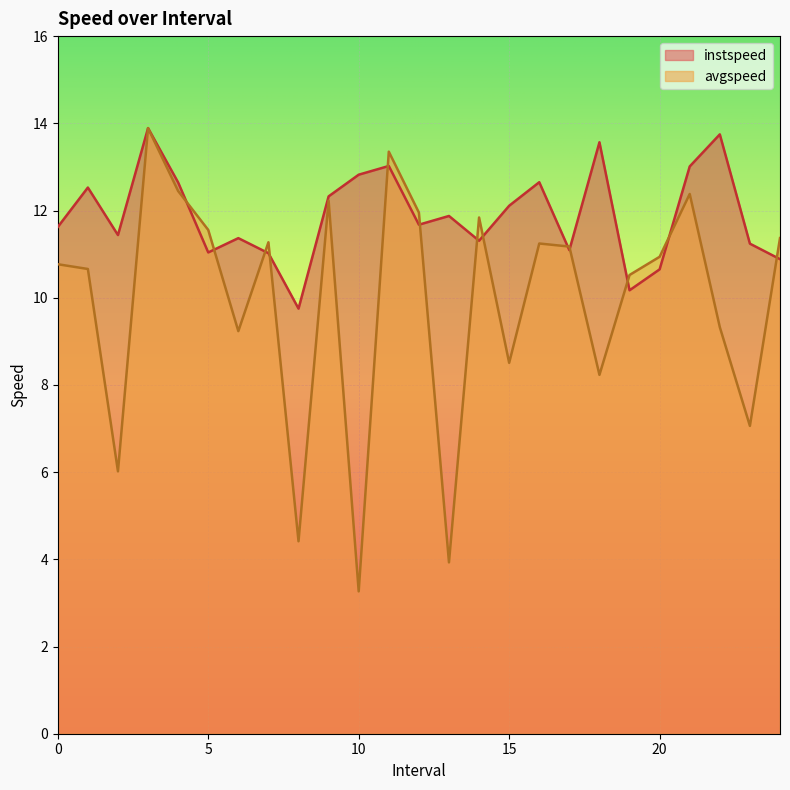

What is the label of the 5th point from the right?

20.0